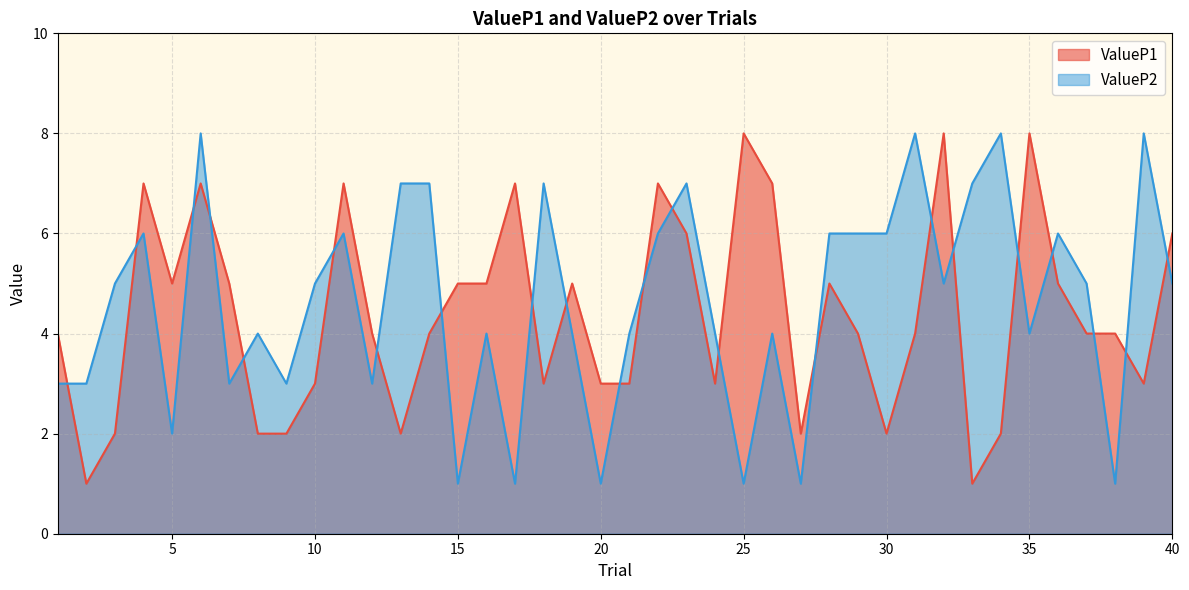

What is the lowest value of the ValueP2 series?

1